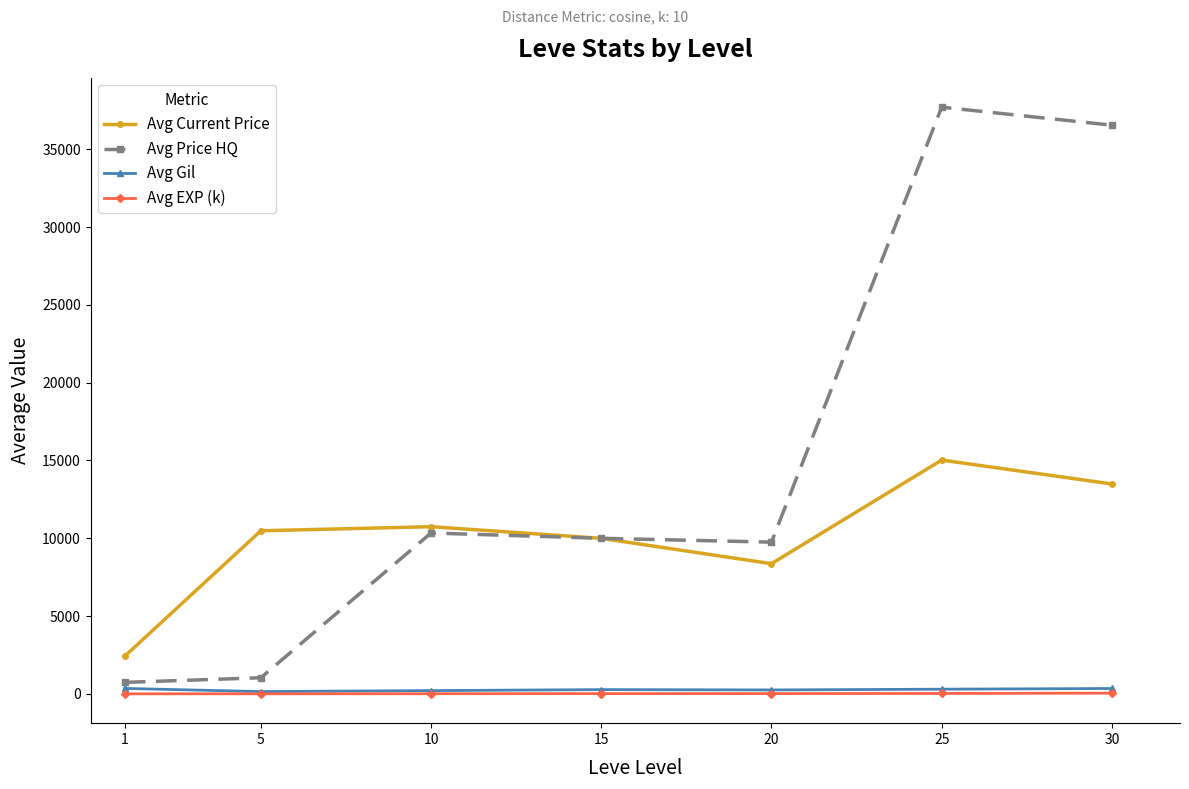

Which category has the highest value across all series?

25